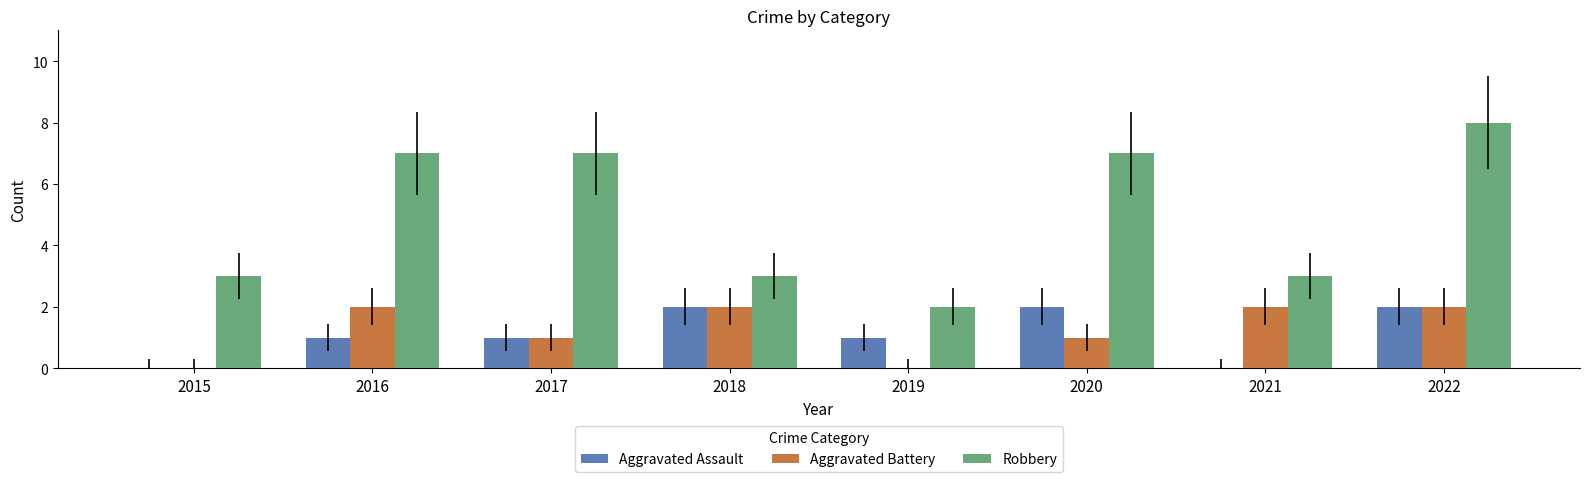

Which series has the largest total across all categories?

Robbery